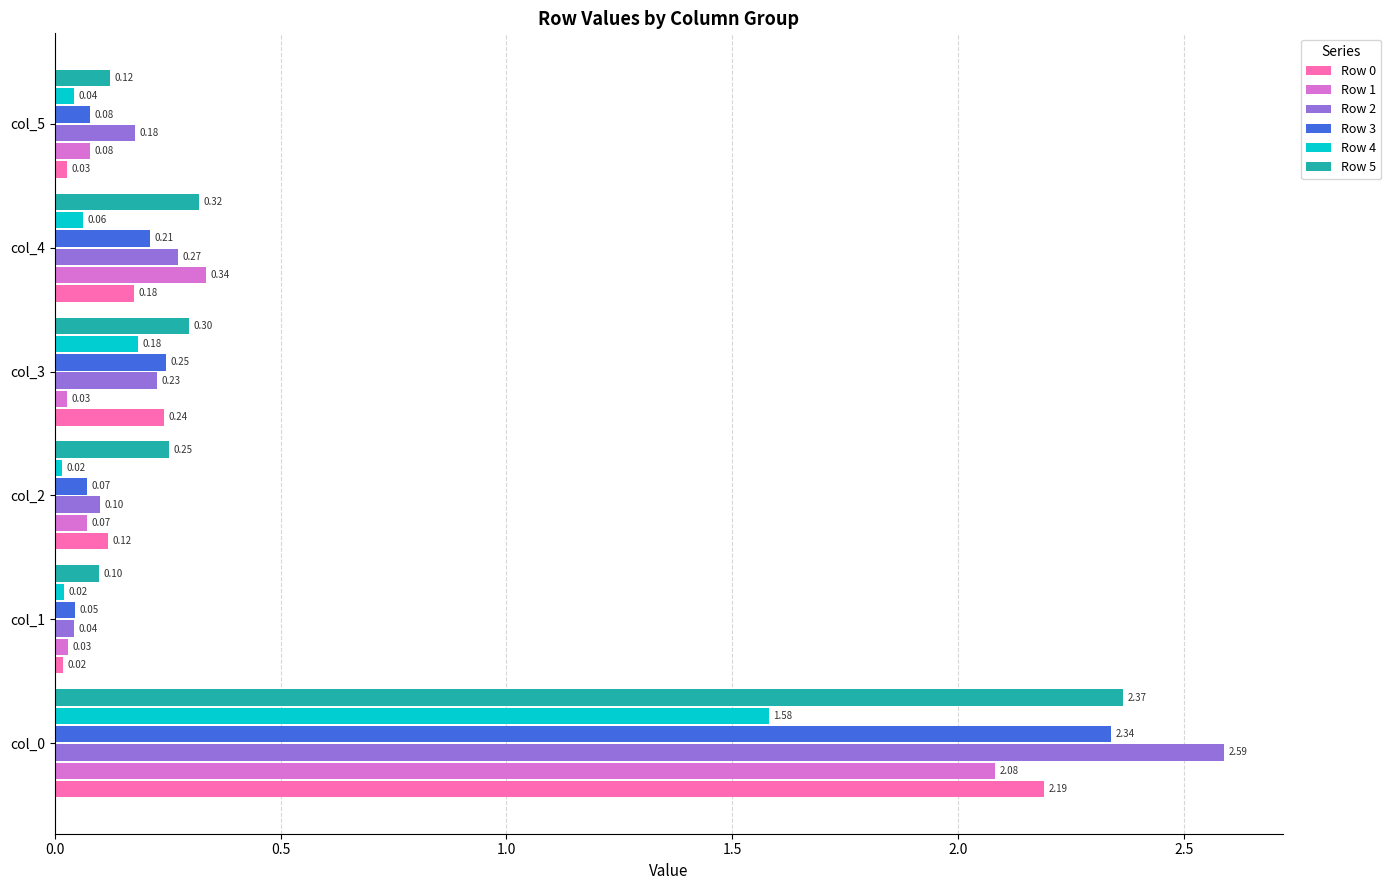

At how many categories does at least one series exceed 0?

6